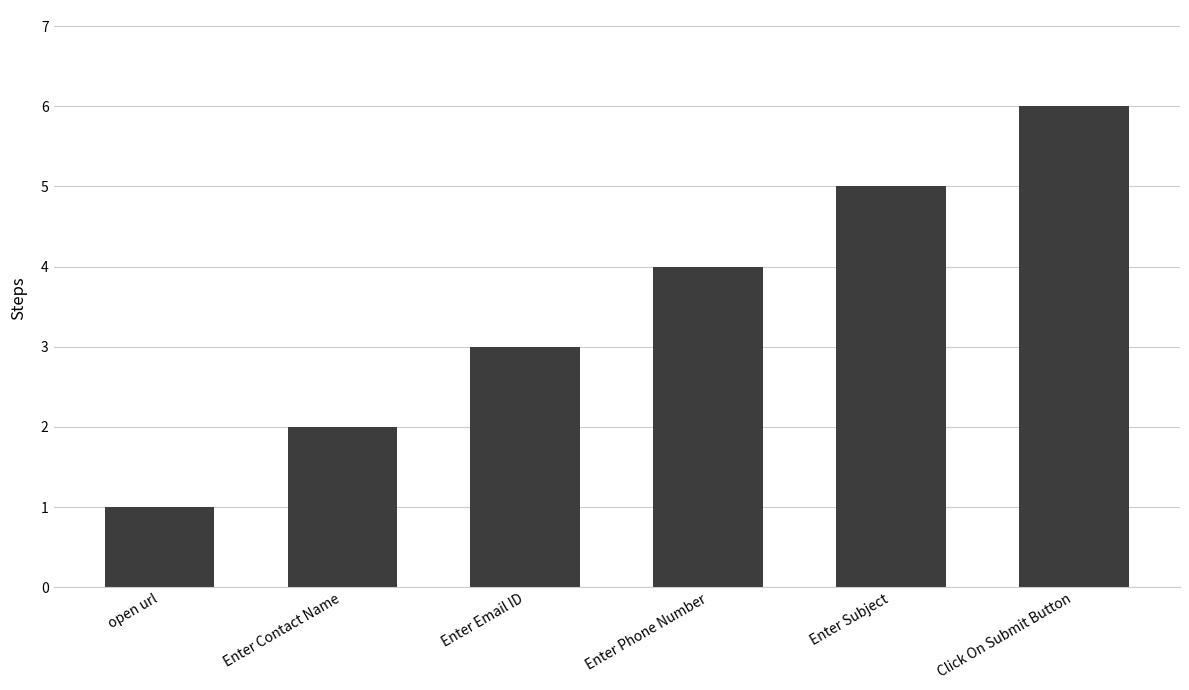

What is the label of the 6th bar from the right?

open url